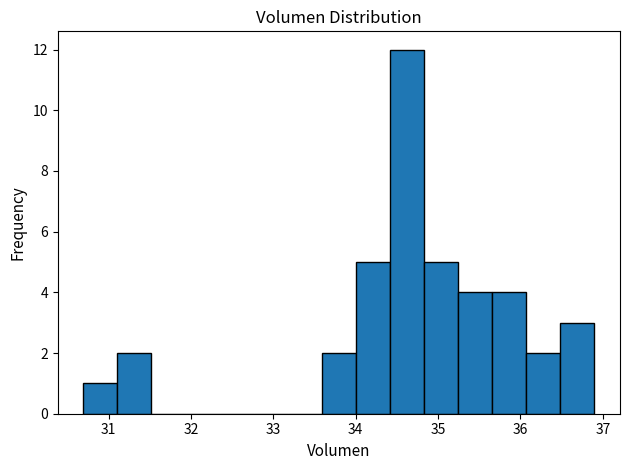

Which range on the x-axis has the tallest bar?

34.4 to 34.8